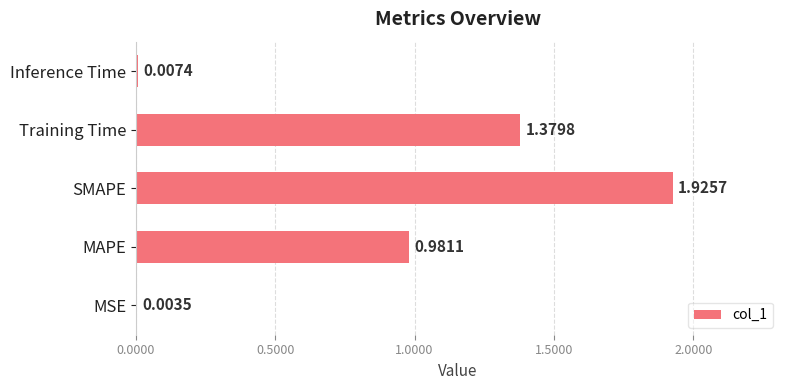

What is the average value?

0.9